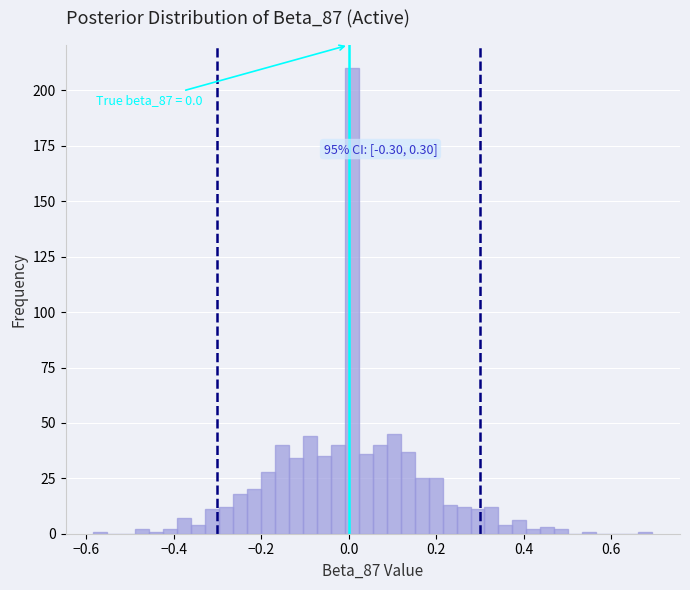

Around what value on the x-axis is the tallest bar? Give the approximate position of its centre, as read against the axis.

0.00